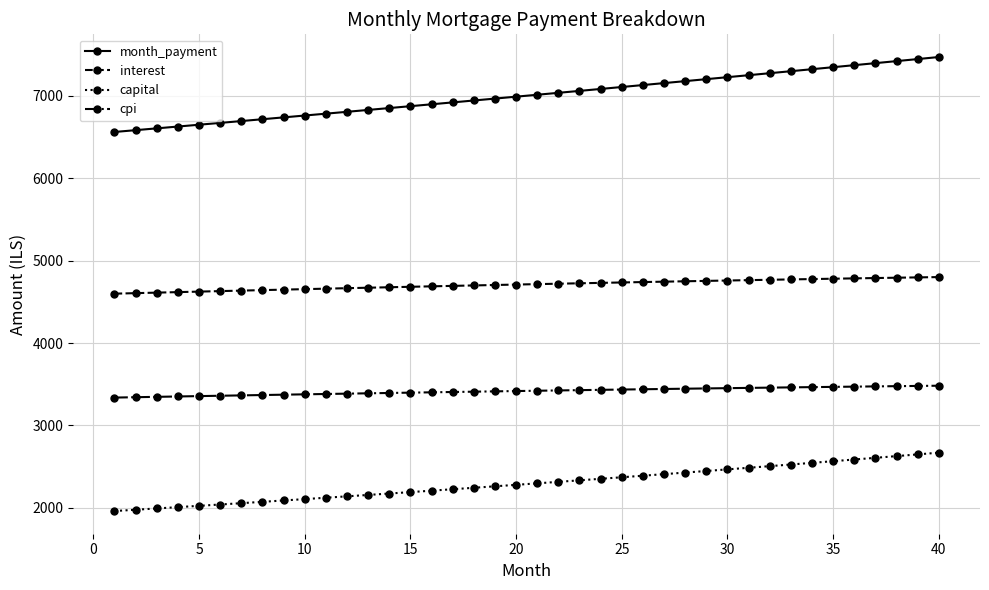

Which series has the largest total across all categories?

month_payment